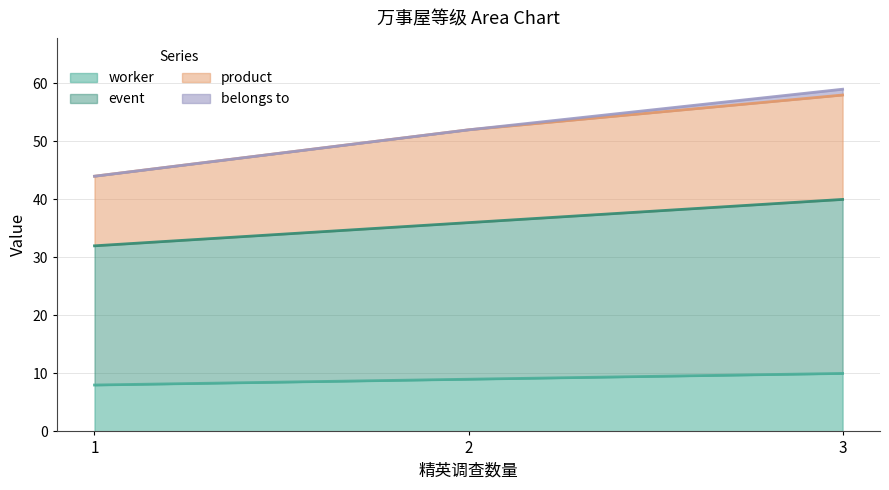

At which label does worker reach its peak?

3